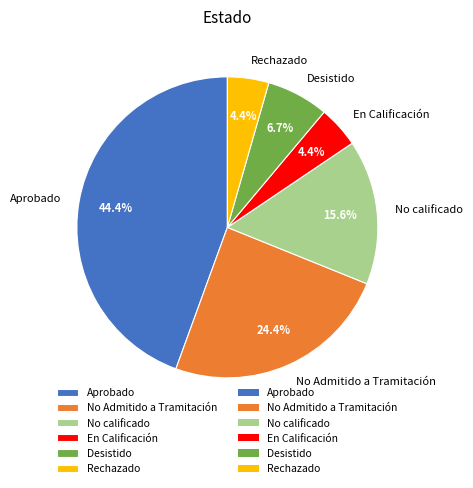

How many slices are in this pie chart?

6